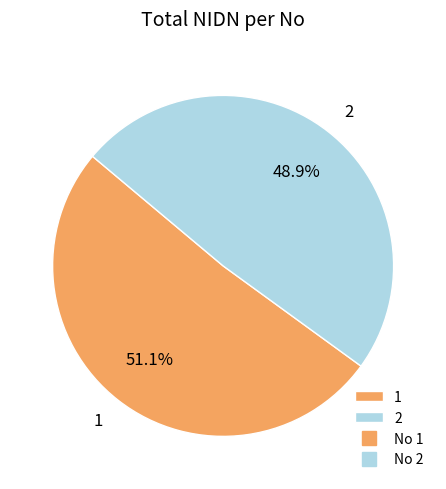

To the nearest percent, what percentage of the pie is 1?

51%